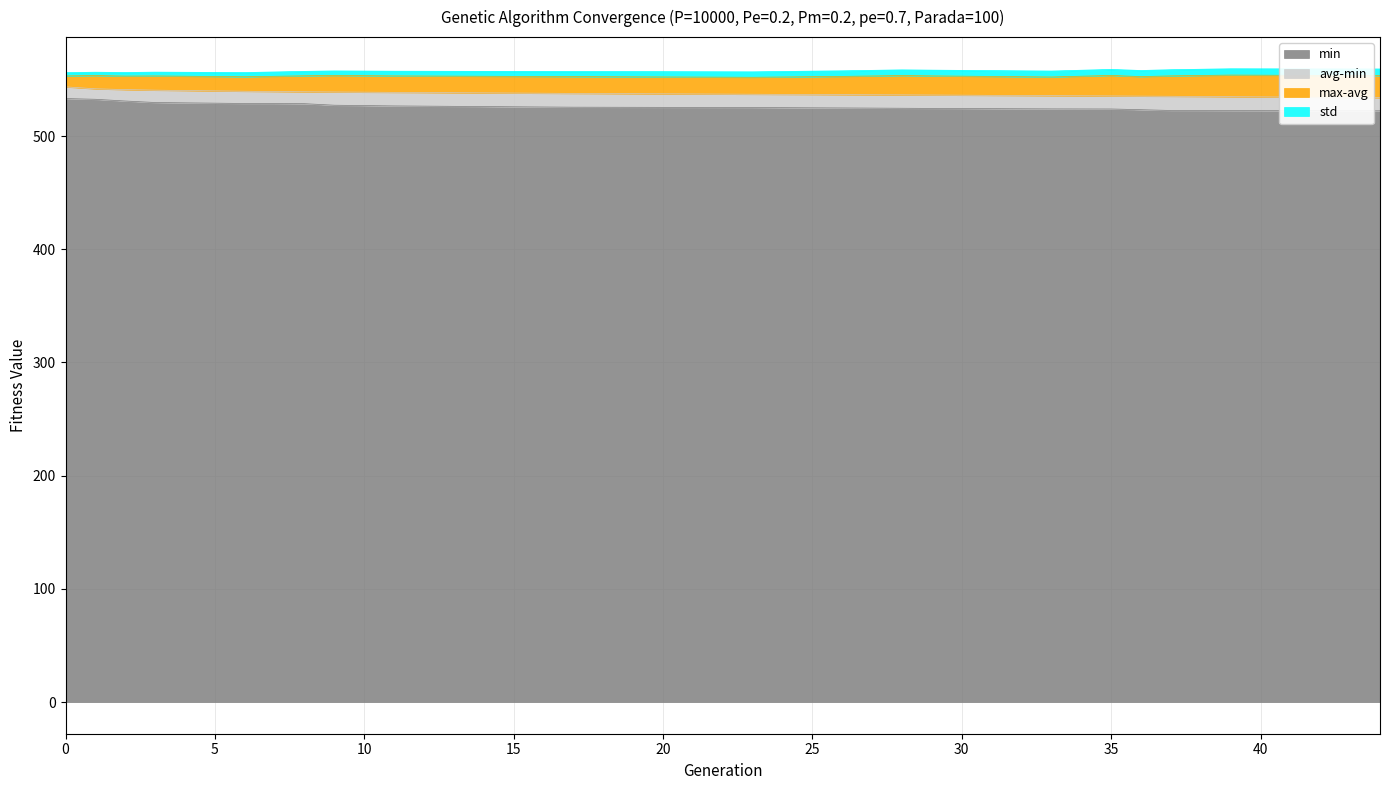

Which category has the highest value across all series?

39